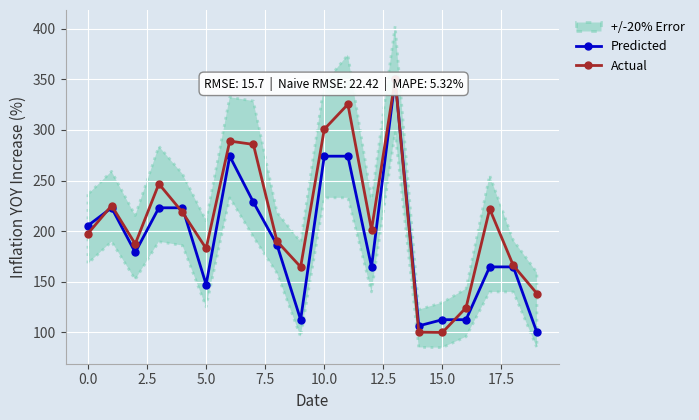

What is the value of the Actual point at the 8th from the left?

285.7